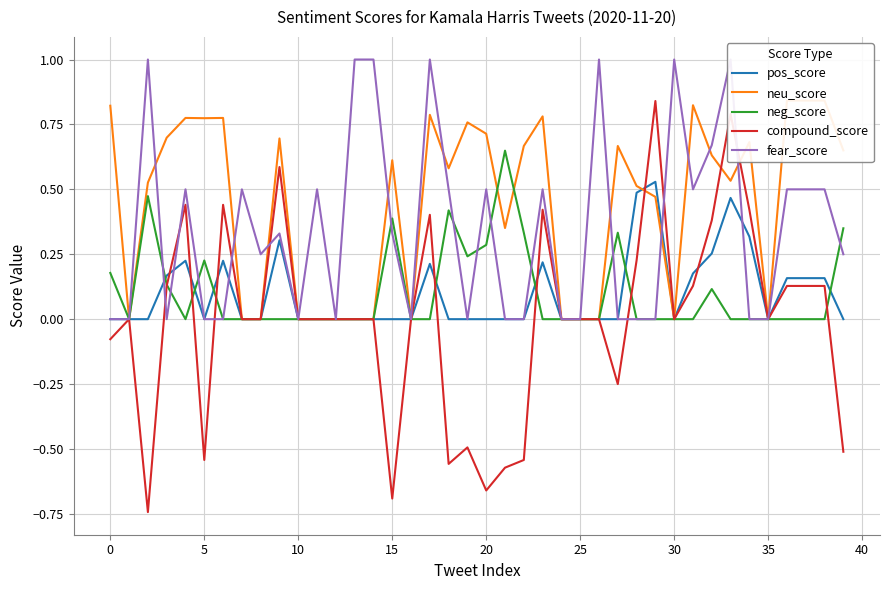

True or false: pos_score has a value of 0.0 at 5.

True